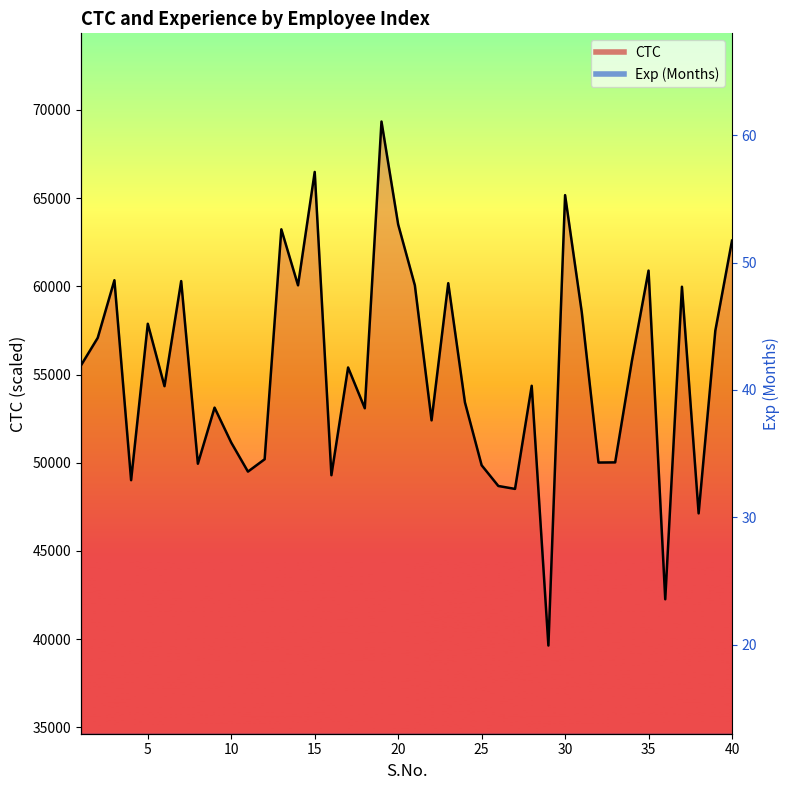

Reading left to right, transcribe all the data shown in this chart.

CTC: 55523.0	57081.0	60347.0	49010.0	57879.0	54340.0	60298.0	49944.0	53124.0	51141.0	49497.0	50197.0	63234.0	60059.0	66487.0	49292.0	55400.0	53089.0	69345.0	63508.0	60057.0	52402.0	60180.0	53422.0	49857.0	48682.0	48516.0	54363.0	39636.0	65172.0	58529.0	50011.0	50020.0	55764.0	60894.0	42259.0	59978.0	47129.0	57485.0	62593.0
Exp (Months): 678.2	18.0	6620.0	9921.0	9260.8	8600.6	18503.6	12561.8	12561.8	27746.4	4639.4	29066.8	3319.0	25105.6	5959.8	678.2	22464.8	3319.0	25105.6	7940.4	27746.4	7940.4	18.0	10581.2	12561.8	27086.2	29727.0	24445.4	3319.0	8600.6	2658.8	18.0	678.2	29727.0	6620.0	678.2	29066.8	5299.6	11241.4	27746.4